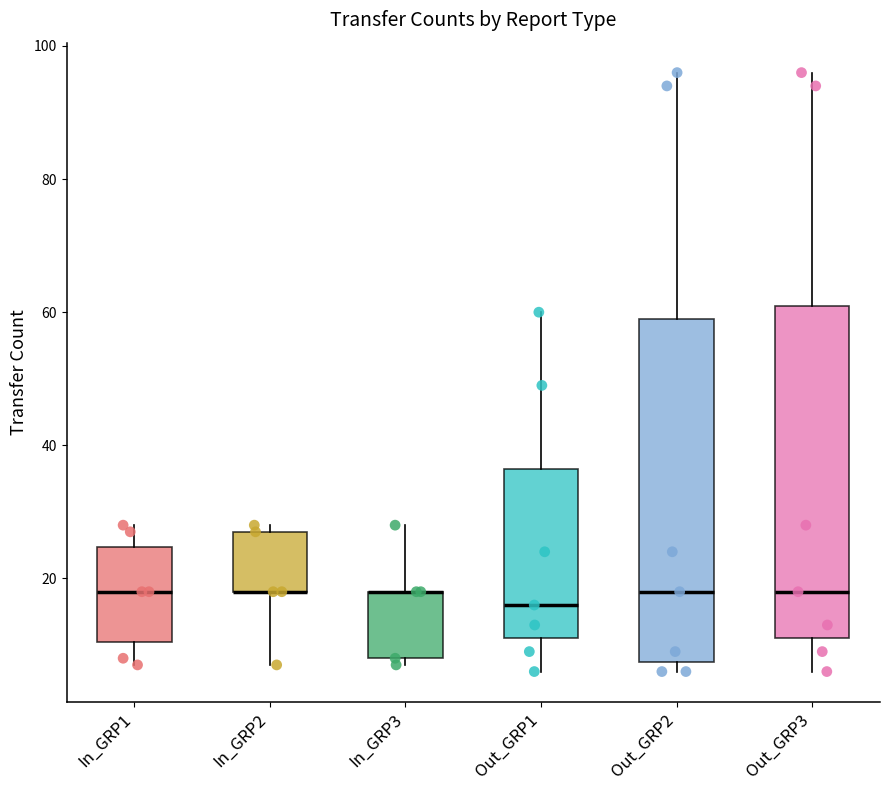

Where is the upper edge of the box for In_GRP3 on the y-axis? The values are not printed on the chart, so give them approximately, as read against the axis.

18